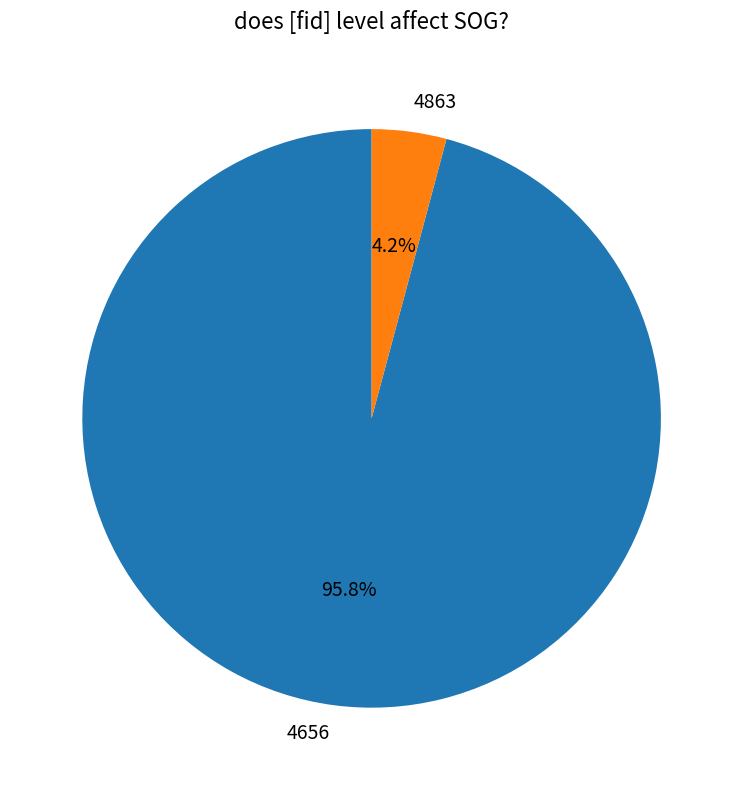

To the nearest percent, what is the difference between the 4656 and 4863 slice percentages?

92%